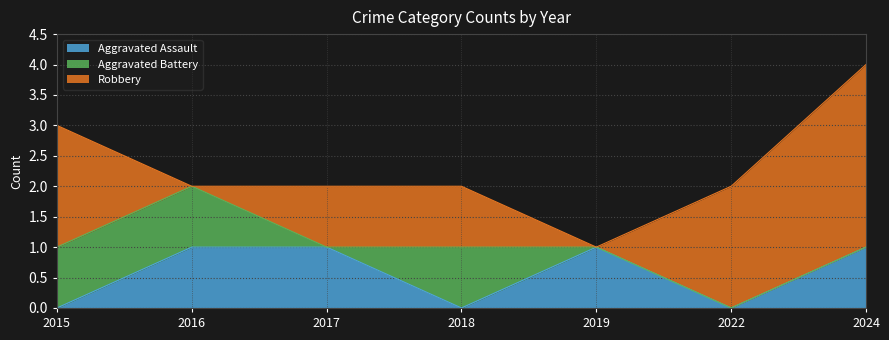

True or false: Aggravated Assault and Aggravated Battery cross at least once.

True